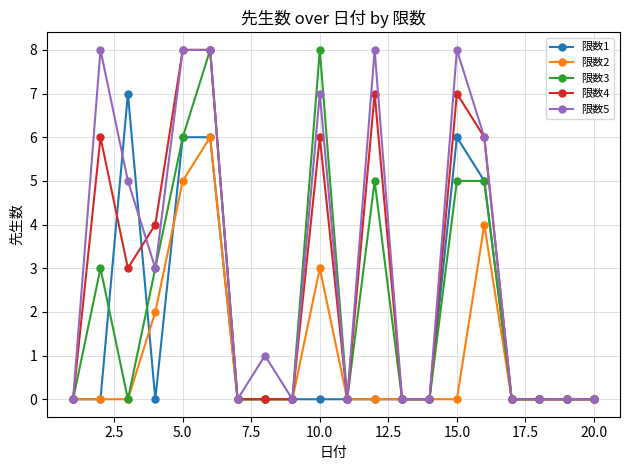

How many lines are shown in the chart?

5